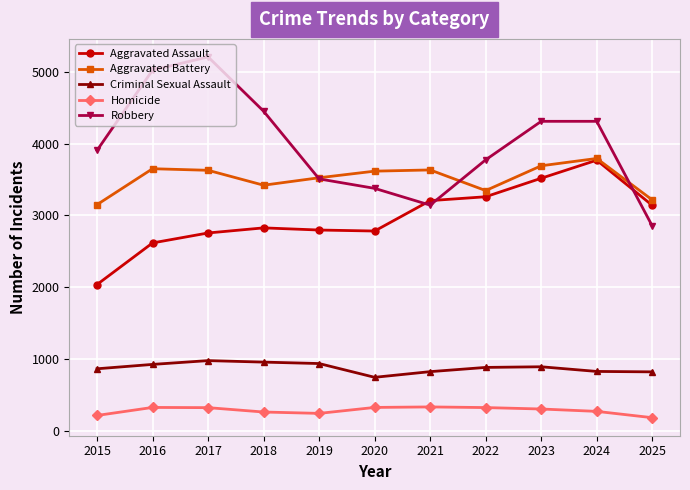

True or false: Aggravated Assault and Criminal Sexual Assault cross at least once.

False